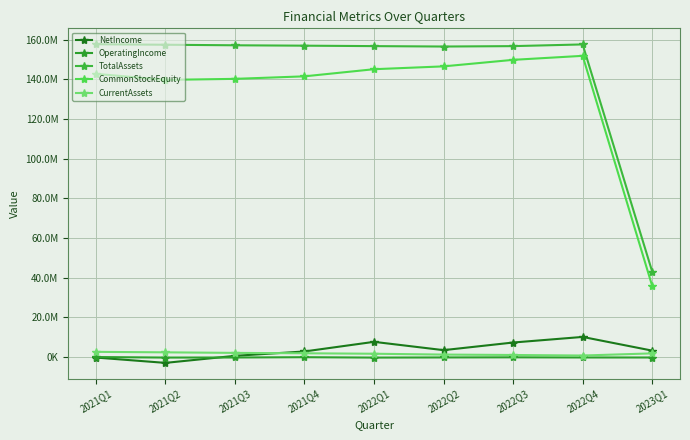

True or false: CommonStockEquity and NetIncome intersect in this chart.

False